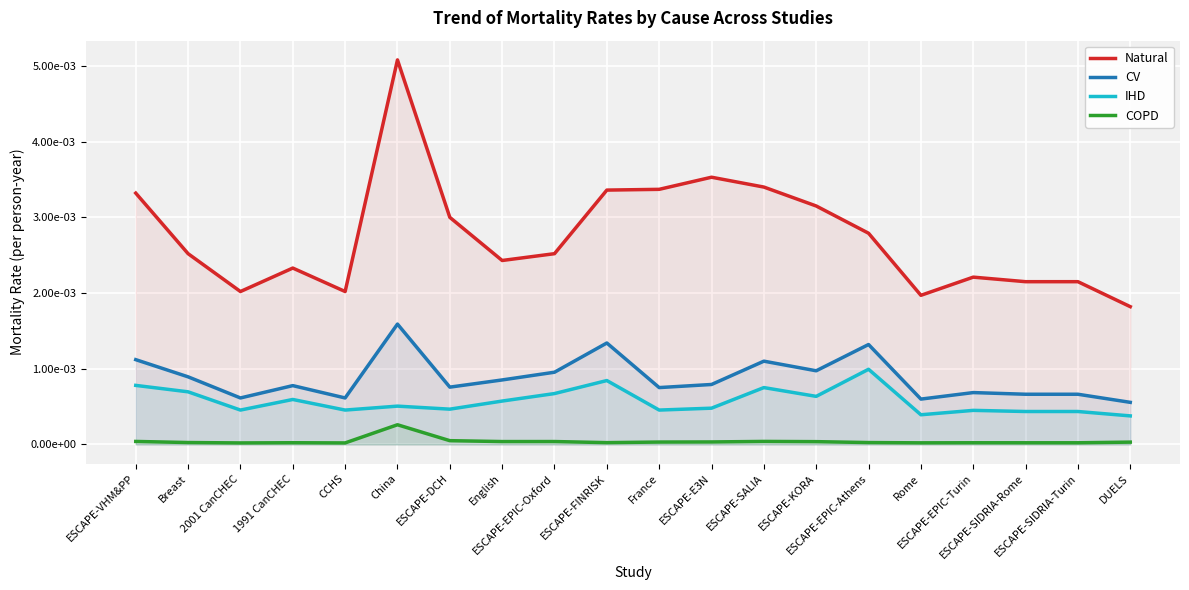

Does the chart display data point markers on the line(s)?

No